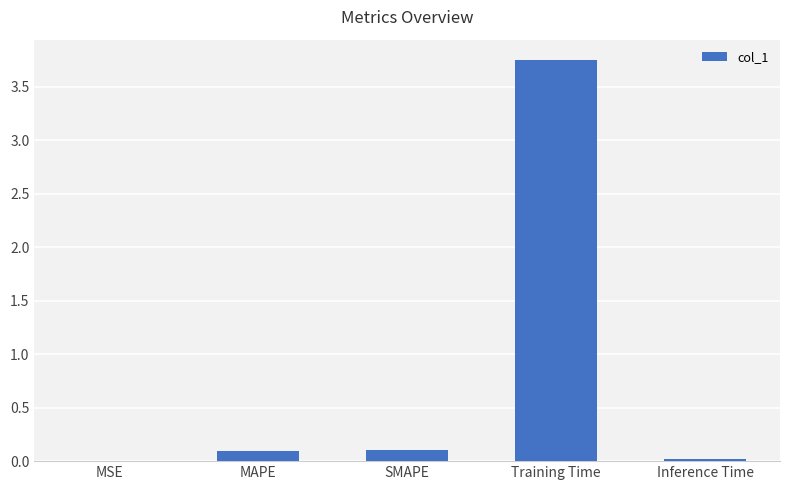

What is the change in value from MAPE to Training Time?

+3.7